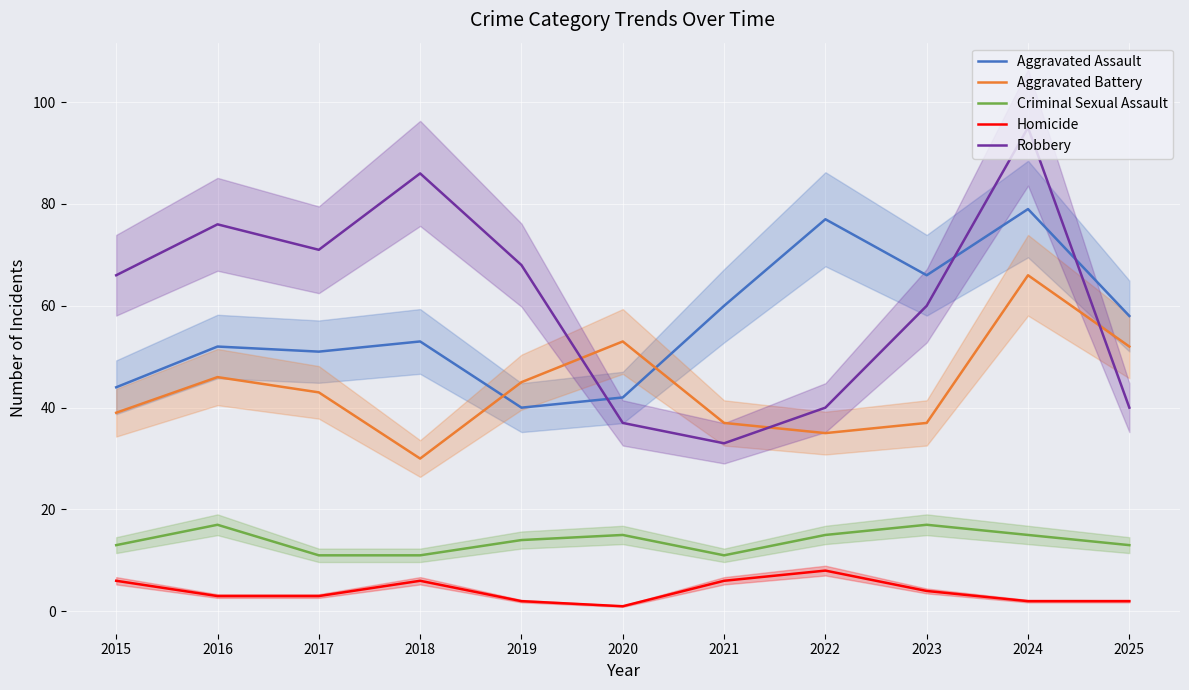

Which series ends up on top after the final intersection of Aggravated Assault and Robbery?

Aggravated Assault